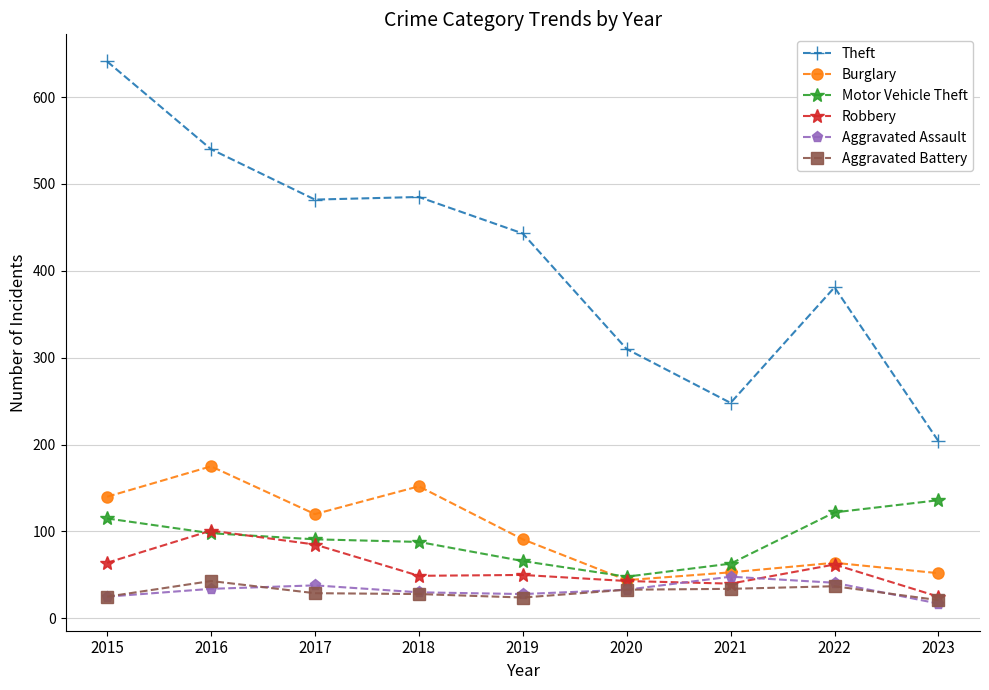

Which series has the largest total across all categories?

Theft